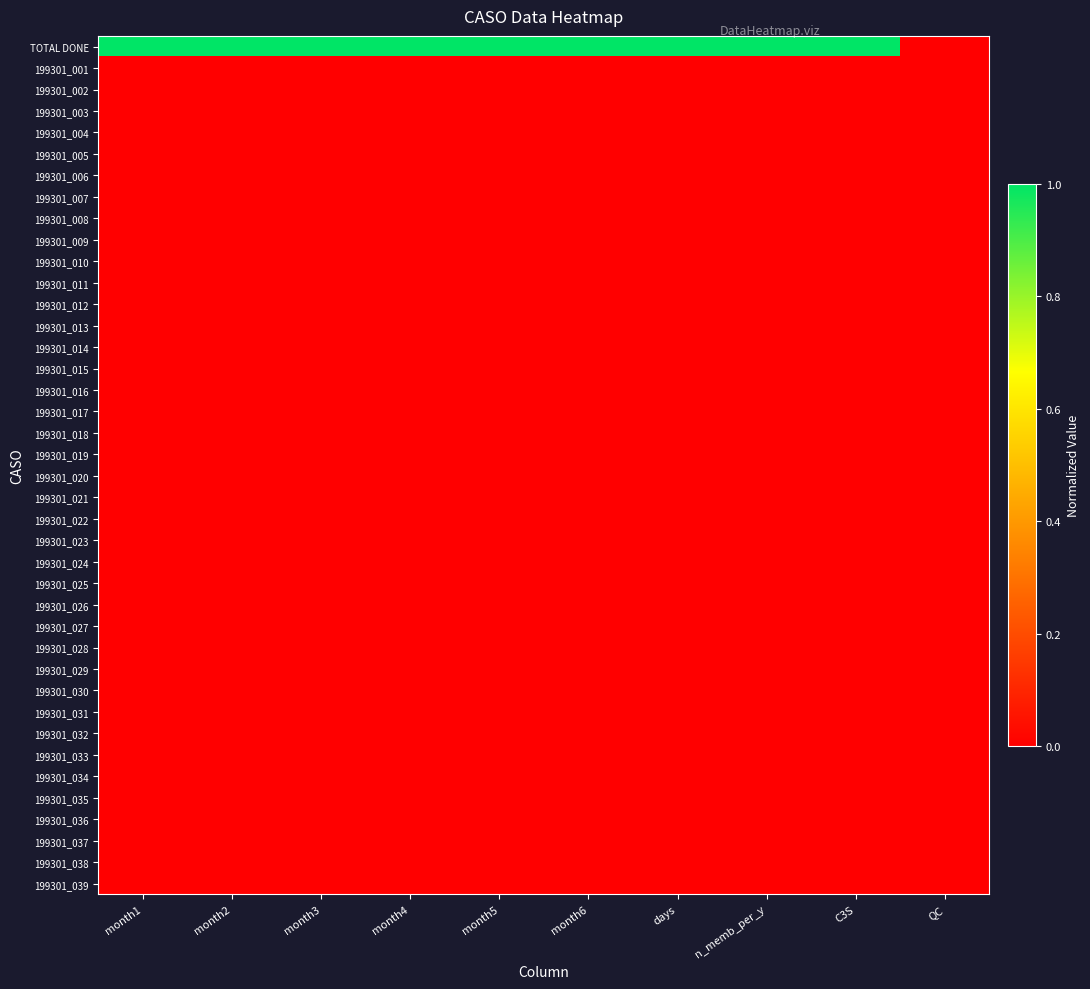

Reading left to right, extract all data points from this chart.

TOTAL DONE: month1=1.0	month2=1.0	month3=1.0	month4=1.0	month5=1.0	month6=1.0	days=1.0	n_memb_per_y=1.0	C3S=1.0	QC=0.0
199301_001: month1=0.0	month2=0.0	month3=0.0	month4=0.0	month5=0.0	month6=0.0	days=0.0	n_memb_per_y=0.0	C3S=0.0	QC=0.0
199301_002: month1=0.0	month2=0.0	month3=0.0	month4=0.0	month5=0.0	month6=0.0	days=0.0	n_memb_per_y=0.0	C3S=0.0	QC=0.0
199301_003: month1=0.0	month2=0.0	month3=0.0	month4=0.0	month5=0.0	month6=0.0	days=0.0	n_memb_per_y=0.0	C3S=0.0	QC=0.0
199301_004: month1=0.0	month2=0.0	month3=0.0	month4=0.0	month5=0.0	month6=0.0	days=0.0	n_memb_per_y=0.0	C3S=0.0	QC=0.0
199301_005: month1=0.0	month2=0.0	month3=0.0	month4=0.0	month5=0.0	month6=0.0	days=0.0	n_memb_per_y=0.0	C3S=0.0	QC=0.0
199301_006: month1=0.0	month2=0.0	month3=0.0	month4=0.0	month5=0.0	month6=0.0	days=0.0	n_memb_per_y=0.0	C3S=0.0	QC=0.0
199301_007: month1=0.0	month2=0.0	month3=0.0	month4=0.0	month5=0.0	month6=0.0	days=0.0	n_memb_per_y=0.0	C3S=0.0	QC=0.0
199301_008: month1=0.0	month2=0.0	month3=0.0	month4=0.0	month5=0.0	month6=0.0	days=0.0	n_memb_per_y=0.0	C3S=0.0	QC=0.0
199301_009: month1=0.0	month2=0.0	month3=0.0	month4=0.0	month5=0.0	month6=0.0	days=0.0	n_memb_per_y=0.0	C3S=0.0	QC=0.0
199301_010: month1=0.0	month2=0.0	month3=0.0	month4=0.0	month5=0.0	month6=0.0	days=0.0	n_memb_per_y=0.0	C3S=0.0	QC=0.0
199301_011: month1=0.0	month2=0.0	month3=0.0	month4=0.0	month5=0.0	month6=0.0	days=0.0	n_memb_per_y=0.0	C3S=0.0	QC=0.0
199301_012: month1=0.0	month2=0.0	month3=0.0	month4=0.0	month5=0.0	month6=0.0	days=0.0	n_memb_per_y=0.0	C3S=0.0	QC=0.0
199301_013: month1=0.0	month2=0.0	month3=0.0	month4=0.0	month5=0.0	month6=0.0	days=0.0	n_memb_per_y=0.0	C3S=0.0	QC=0.0
199301_014: month1=0.0	month2=0.0	month3=0.0	month4=0.0	month5=0.0	month6=0.0	days=0.0	n_memb_per_y=0.0	C3S=0.0	QC=0.0
199301_015: month1=0.0	month2=0.0	month3=0.0	month4=0.0	month5=0.0	month6=0.0	days=0.0	n_memb_per_y=0.0	C3S=0.0	QC=0.0
199301_016: month1=0.0	month2=0.0	month3=0.0	month4=0.0	month5=0.0	month6=0.0	days=0.0	n_memb_per_y=0.0	C3S=0.0	QC=0.0
199301_017: month1=0.0	month2=0.0	month3=0.0	month4=0.0	month5=0.0	month6=0.0	days=0.0	n_memb_per_y=0.0	C3S=0.0	QC=0.0
199301_018: month1=0.0	month2=0.0	month3=0.0	month4=0.0	month5=0.0	month6=0.0	days=0.0	n_memb_per_y=0.0	C3S=0.0	QC=0.0
199301_019: month1=0.0	month2=0.0	month3=0.0	month4=0.0	month5=0.0	month6=0.0	days=0.0	n_memb_per_y=0.0	C3S=0.0	QC=0.0
199301_020: month1=0.0	month2=0.0	month3=0.0	month4=0.0	month5=0.0	month6=0.0	days=0.0	n_memb_per_y=0.0	C3S=0.0	QC=0.0
199301_021: month1=0.0	month2=0.0	month3=0.0	month4=0.0	month5=0.0	month6=0.0	days=0.0	n_memb_per_y=0.0	C3S=0.0	QC=0.0
199301_022: month1=0.0	month2=0.0	month3=0.0	month4=0.0	month5=0.0	month6=0.0	days=0.0	n_memb_per_y=0.0	C3S=0.0	QC=0.0
199301_023: month1=0.0	month2=0.0	month3=0.0	month4=0.0	month5=0.0	month6=0.0	days=0.0	n_memb_per_y=0.0	C3S=0.0	QC=0.0
199301_024: month1=0.0	month2=0.0	month3=0.0	month4=0.0	month5=0.0	month6=0.0	days=0.0	n_memb_per_y=0.0	C3S=0.0	QC=0.0
199301_025: month1=0.0	month2=0.0	month3=0.0	month4=0.0	month5=0.0	month6=0.0	days=0.0	n_memb_per_y=0.0	C3S=0.0	QC=0.0
199301_026: month1=0.0	month2=0.0	month3=0.0	month4=0.0	month5=0.0	month6=0.0	days=0.0	n_memb_per_y=0.0	C3S=0.0	QC=0.0
199301_027: month1=0.0	month2=0.0	month3=0.0	month4=0.0	month5=0.0	month6=0.0	days=0.0	n_memb_per_y=0.0	C3S=0.0	QC=0.0
199301_028: month1=0.0	month2=0.0	month3=0.0	month4=0.0	month5=0.0	month6=0.0	days=0.0	n_memb_per_y=0.0	C3S=0.0	QC=0.0
199301_029: month1=0.0	month2=0.0	month3=0.0	month4=0.0	month5=0.0	month6=0.0	days=0.0	n_memb_per_y=0.0	C3S=0.0	QC=0.0
199301_030: month1=0.0	month2=0.0	month3=0.0	month4=0.0	month5=0.0	month6=0.0	days=0.0	n_memb_per_y=0.0	C3S=0.0	QC=0.0
199301_031: month1=0.0	month2=0.0	month3=0.0	month4=0.0	month5=0.0	month6=0.0	days=0.0	n_memb_per_y=0.0	C3S=0.0	QC=0.0
199301_032: month1=0.0	month2=0.0	month3=0.0	month4=0.0	month5=0.0	month6=0.0	days=0.0	n_memb_per_y=0.0	C3S=0.0	QC=0.0
199301_033: month1=0.0	month2=0.0	month3=0.0	month4=0.0	month5=0.0	month6=0.0	days=0.0	n_memb_per_y=0.0	C3S=0.0	QC=0.0
199301_034: month1=0.0	month2=0.0	month3=0.0	month4=0.0	month5=0.0	month6=0.0	days=0.0	n_memb_per_y=0.0	C3S=0.0	QC=0.0
199301_035: month1=0.0	month2=0.0	month3=0.0	month4=0.0	month5=0.0	month6=0.0	days=0.0	n_memb_per_y=0.0	C3S=0.0	QC=0.0
199301_036: month1=0.0	month2=0.0	month3=0.0	month4=0.0	month5=0.0	month6=0.0	days=0.0	n_memb_per_y=0.0	C3S=0.0	QC=0.0
199301_037: month1=0.0	month2=0.0	month3=0.0	month4=0.0	month5=0.0	month6=0.0	days=0.0	n_memb_per_y=0.0	C3S=0.0	QC=0.0
199301_038: month1=0.0	month2=0.0	month3=0.0	month4=0.0	month5=0.0	month6=0.0	days=0.0	n_memb_per_y=0.0	C3S=0.0	QC=0.0
199301_039: month1=0.0	month2=0.0	month3=0.0	month4=0.0	month5=0.0	month6=0.0	days=0.0	n_memb_per_y=0.0	C3S=0.0	QC=0.0